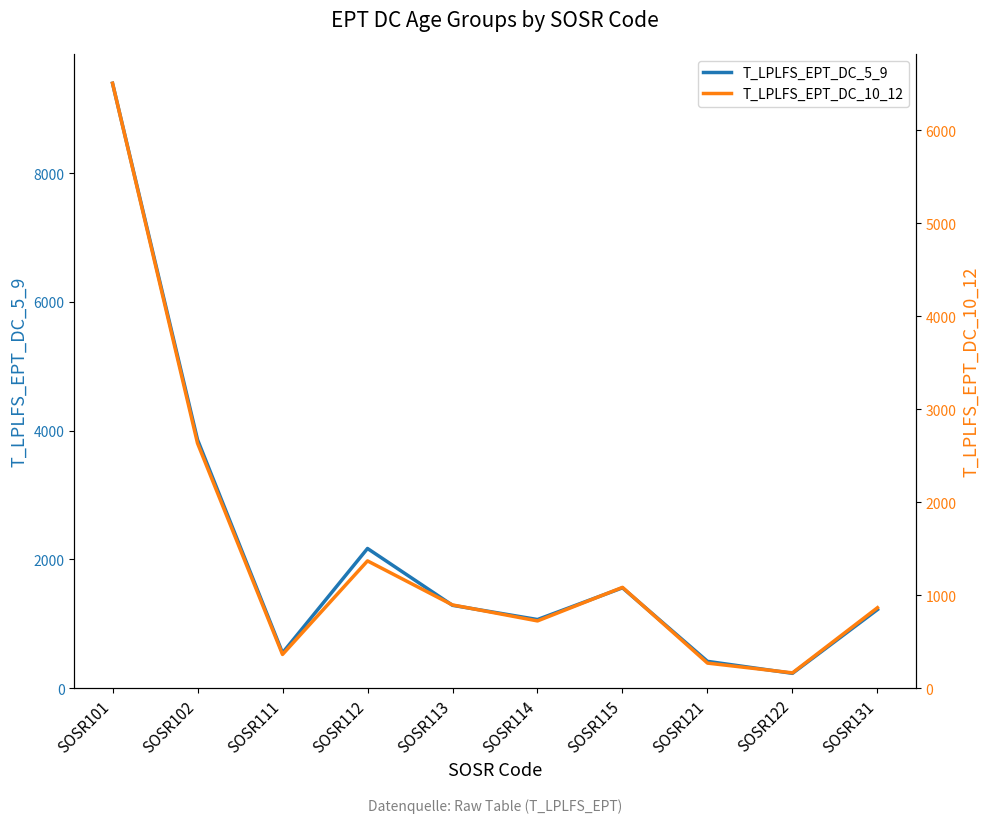

Which has a higher value, SOSR115 or SOSR121?

SOSR115